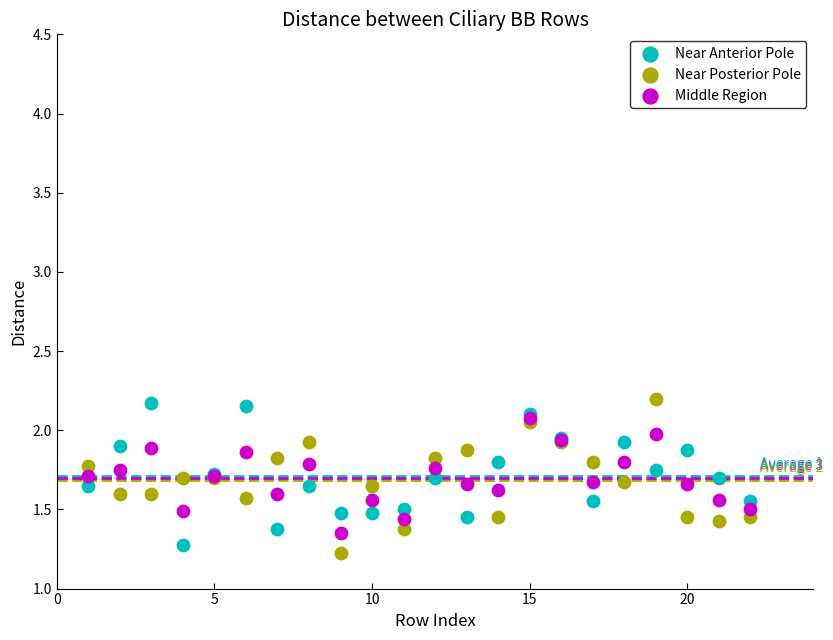

In the Near Posterior Pole series, what Y value is closest to 1?

1.2